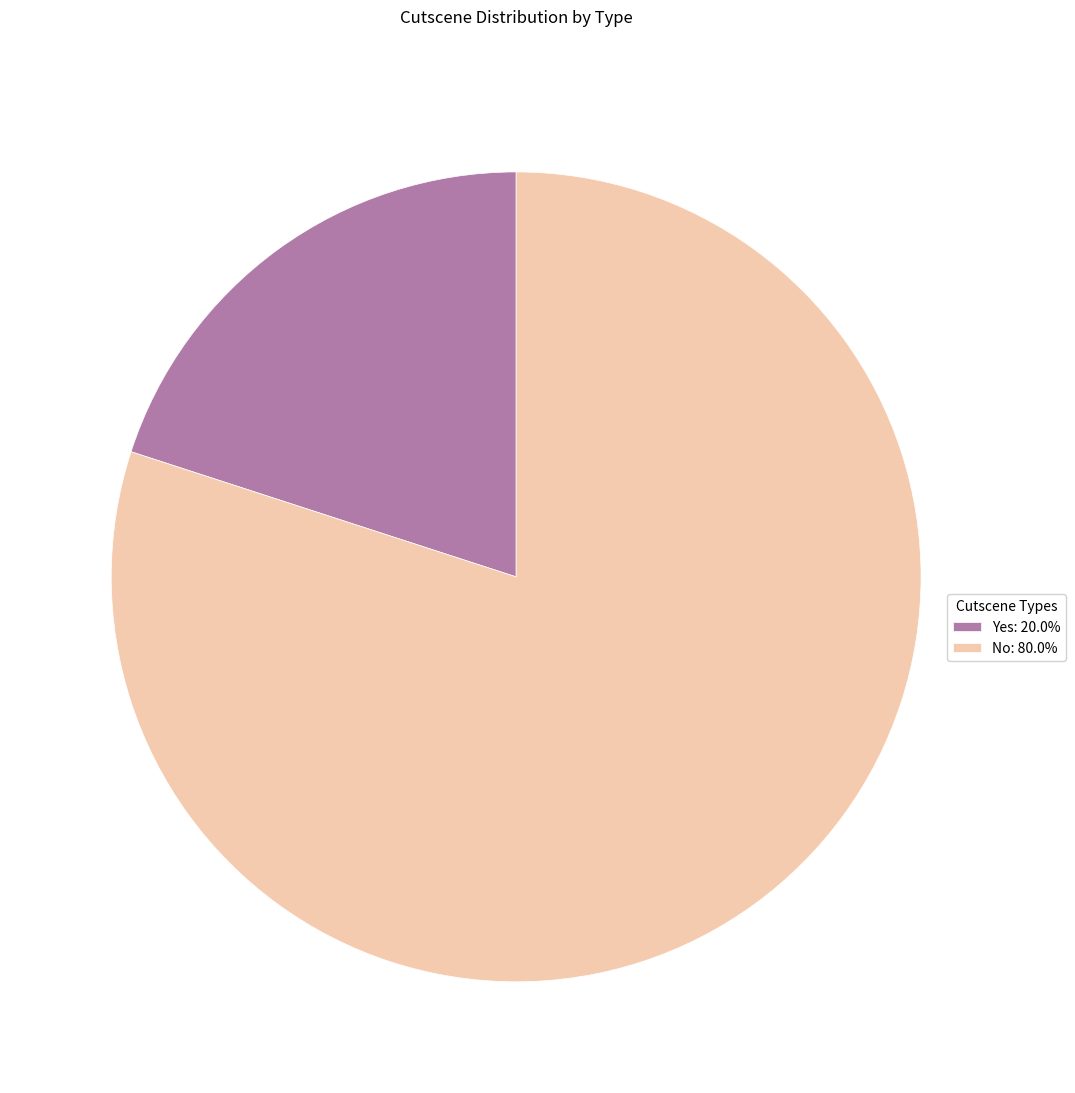

Does Yes: 20.0% represent more than half of the total?

No